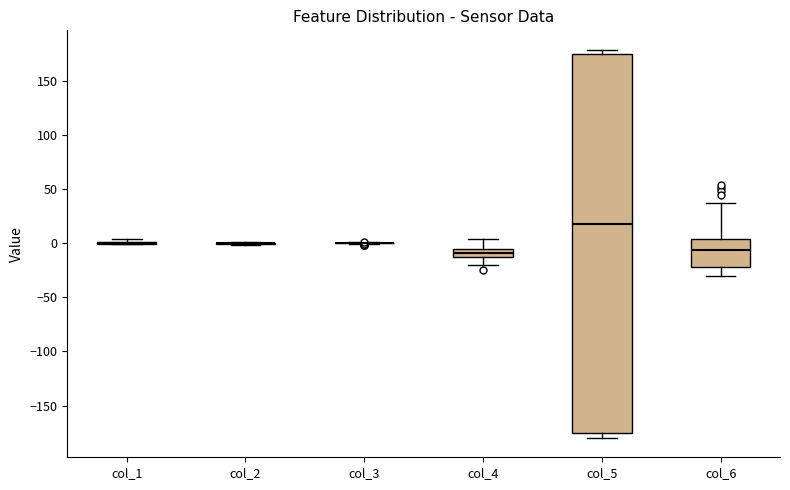

Comparing the boxes themselves (not the whiskers), which one is the tallest?

col_5